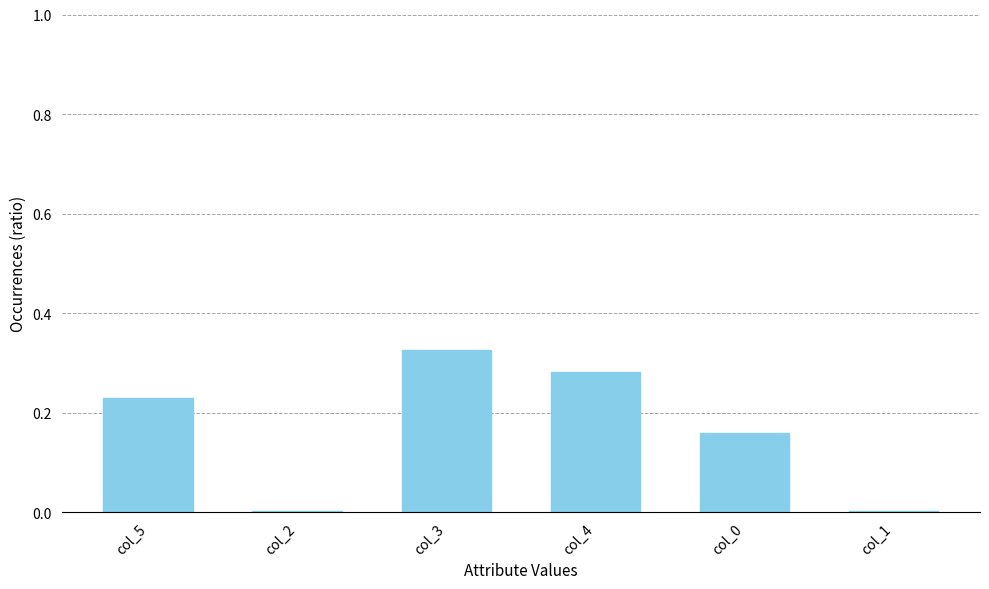

What is the sum of the values at col_4 and col_3?

0.6